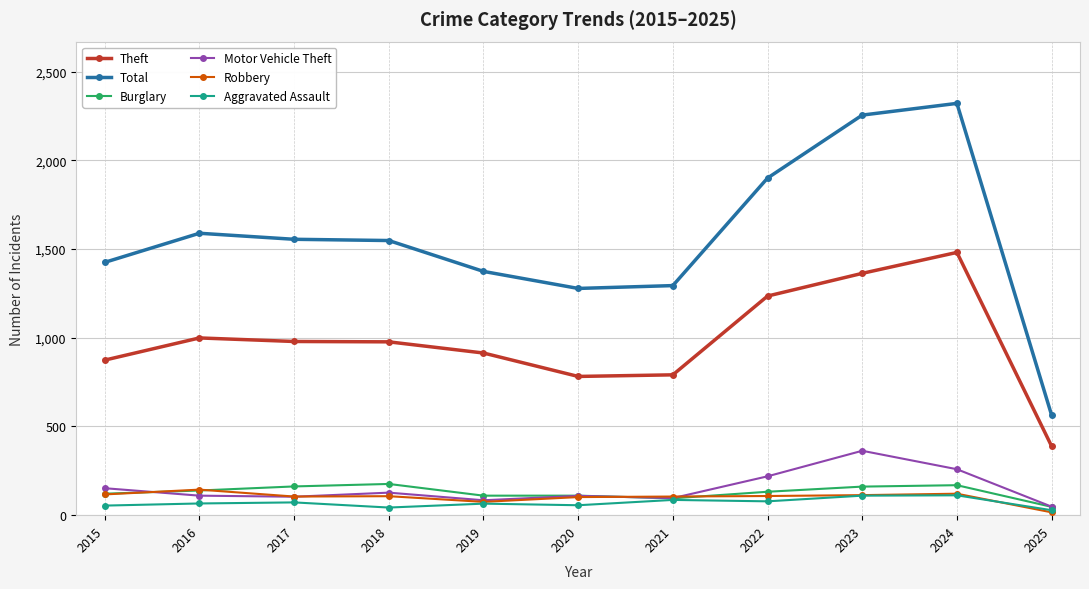

True or false: Burglary and Theft cross at least once.

False